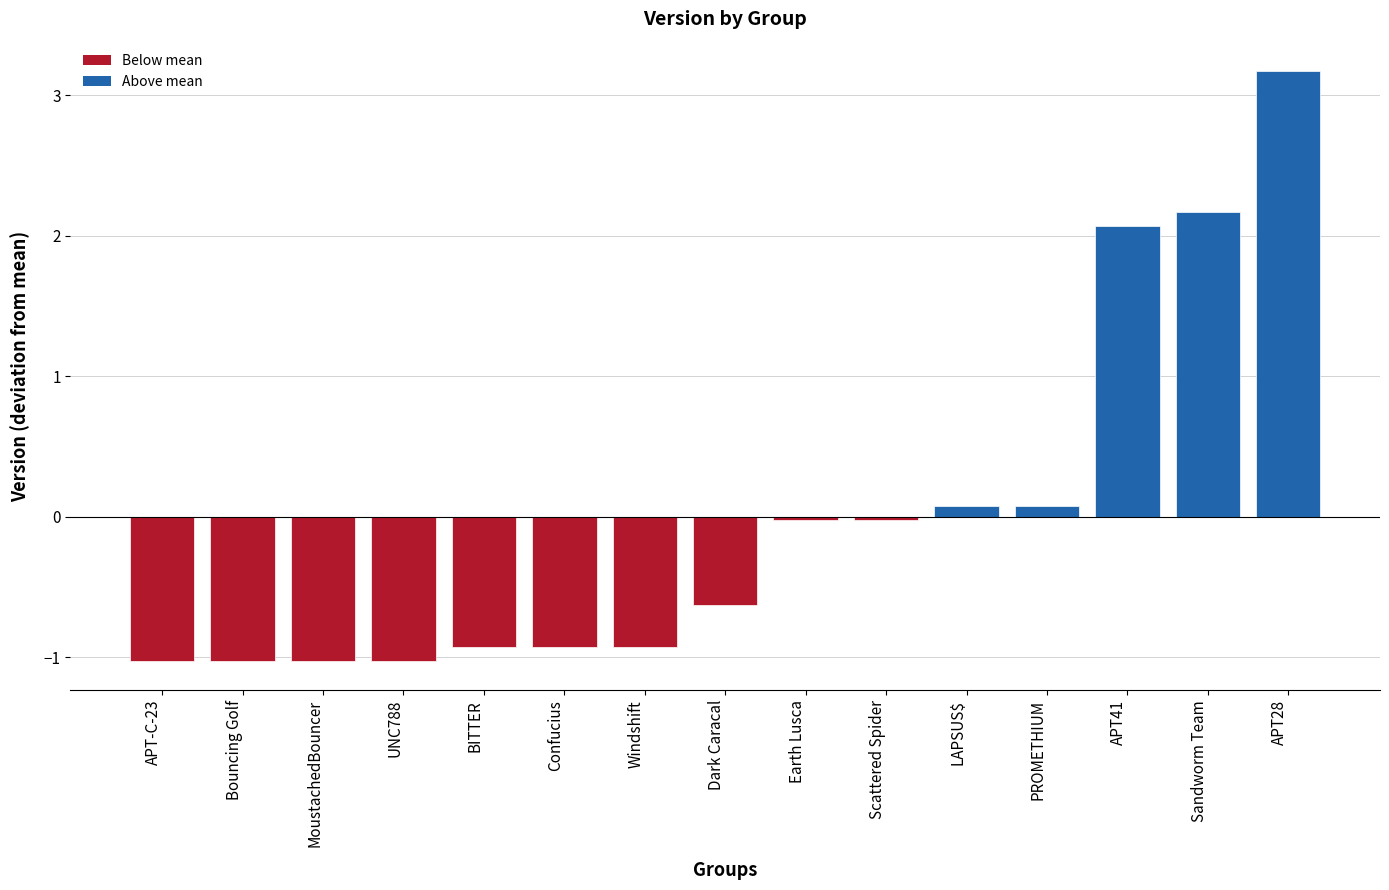

What value does the data have at APT28?

3.2